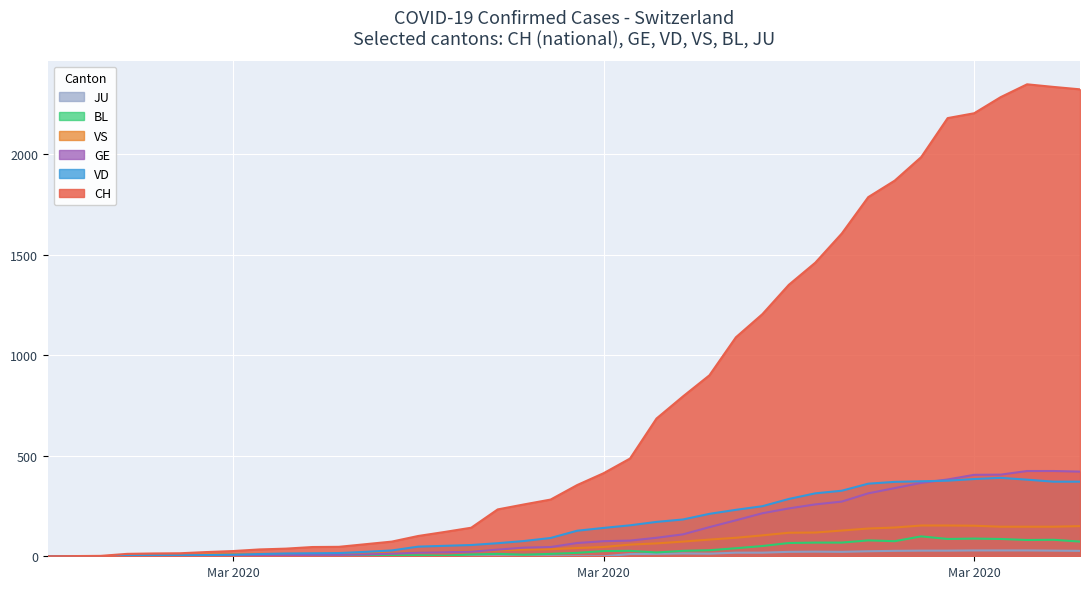

What is the total value across all series at 2020-03-13?

372